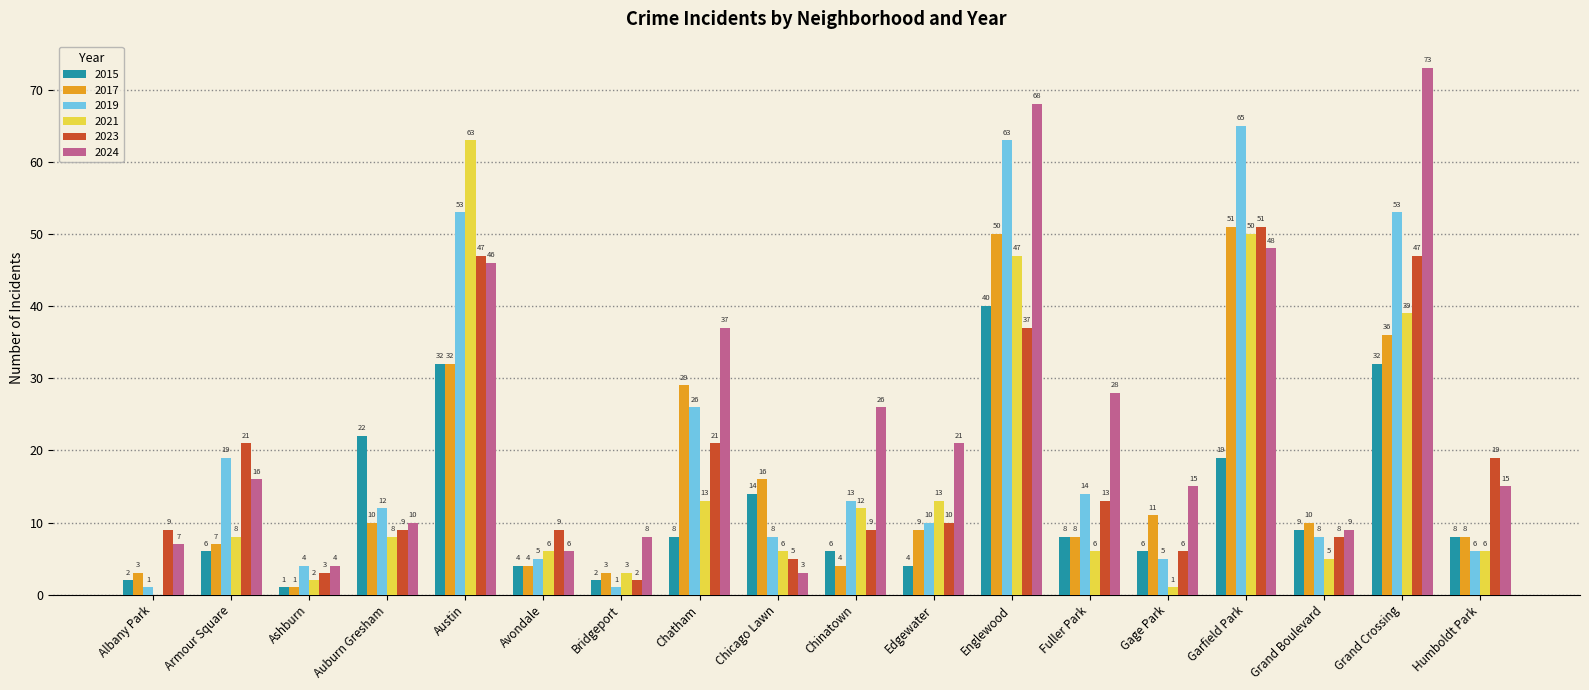

What is the sum of the 2021 values at Auburn Gresham and Armour Square?

16